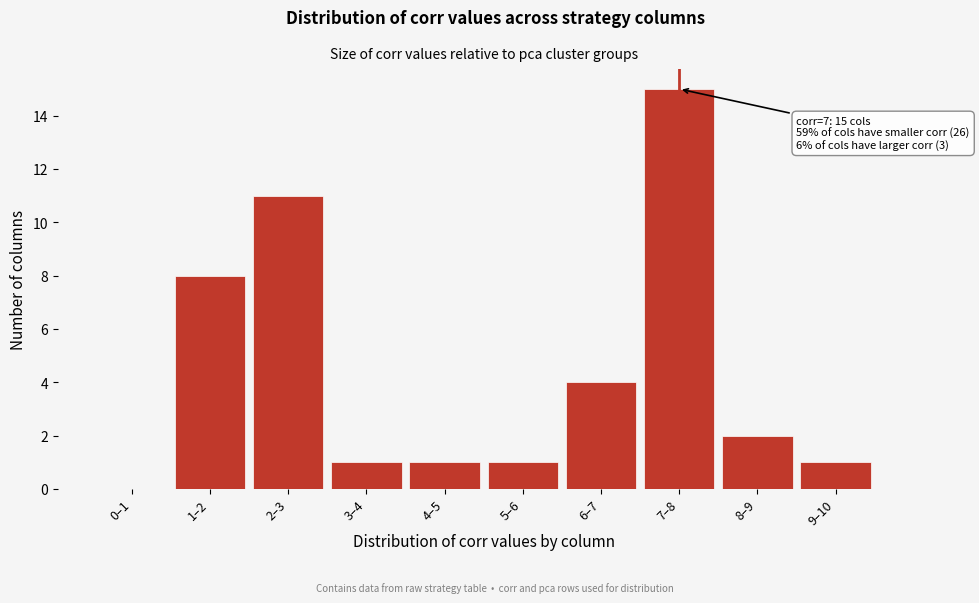

Reading left to right, what are all the values shown in this chart?

0–1=0	1–2=8	2–3=11	3–4=1	4–5=1	5–6=1	6–7=4	7–8=15	8–9=2	9–10=1